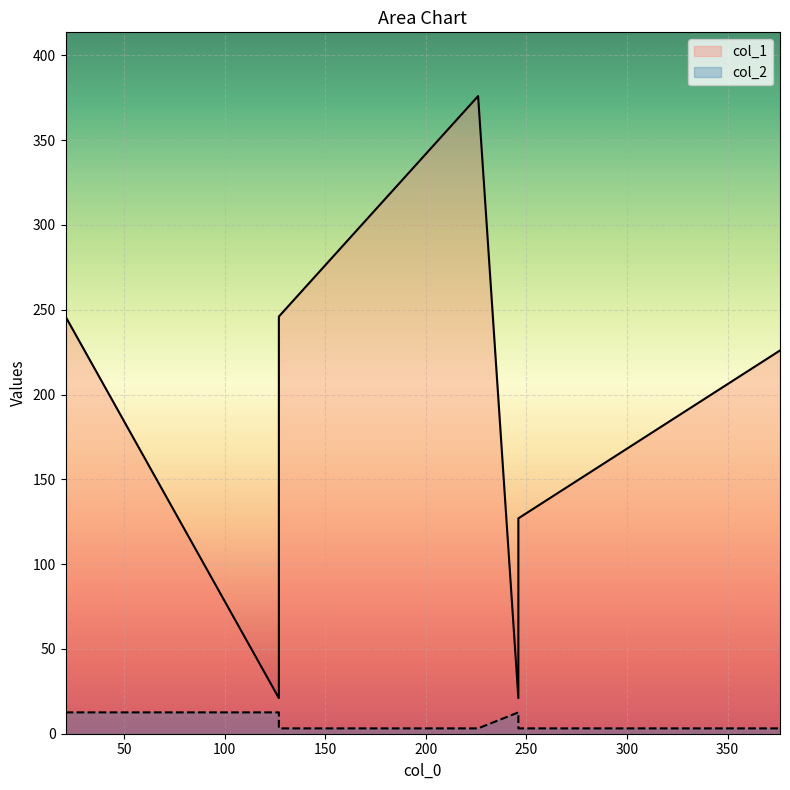

At 127, list the series in order from largest to smallest.

col_1, col_2